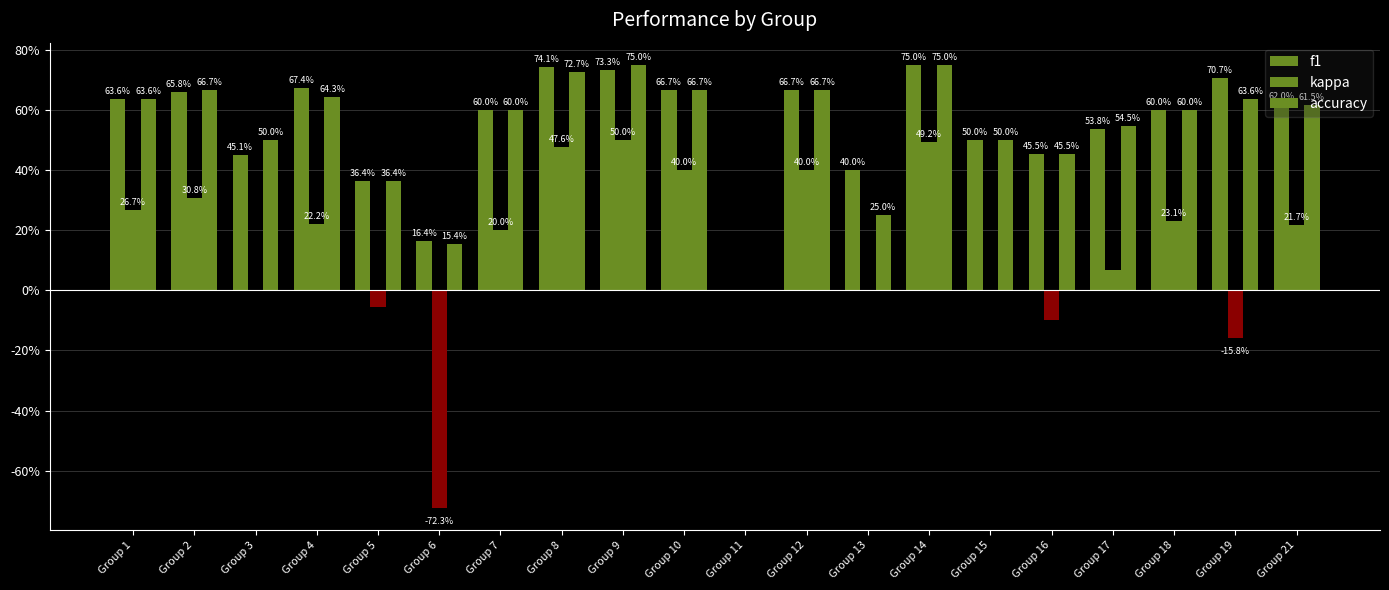

How many bars are there in total?

60